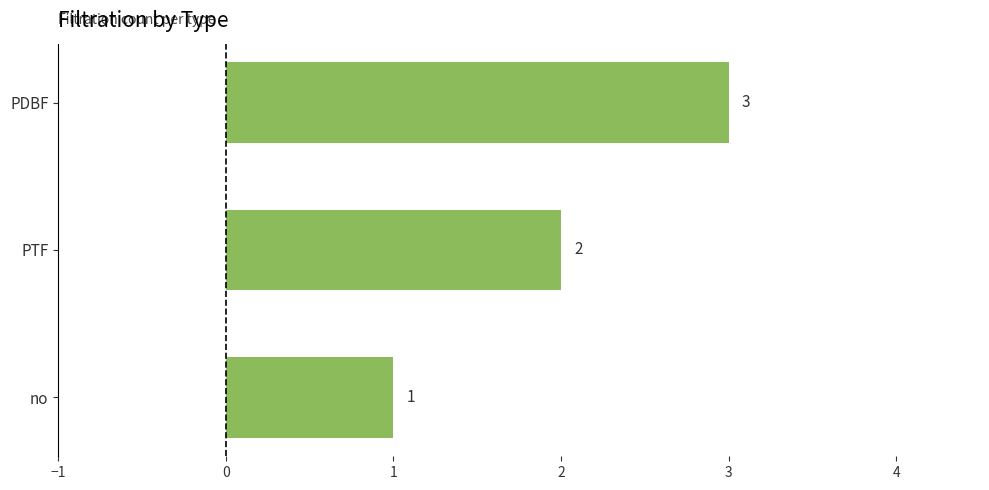

How many values are below 2?

1